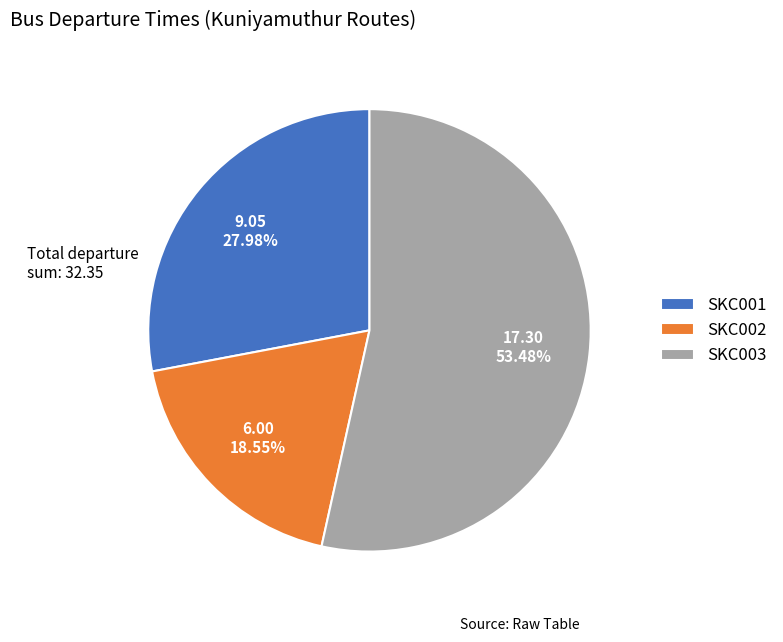

The SKC001 slice represents 35% of the pie. True or false?

False